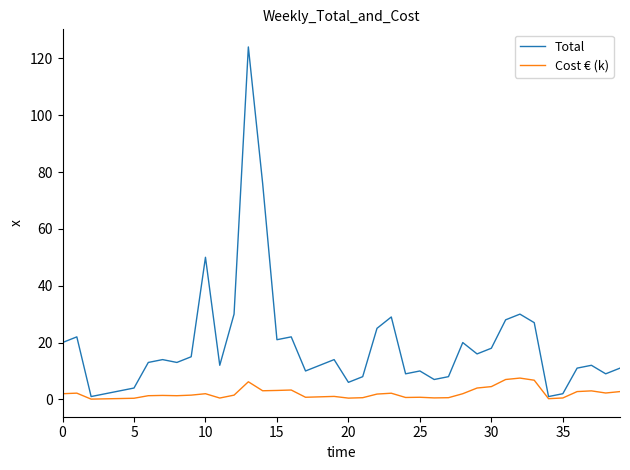

Which series has the largest total across all categories?

Total